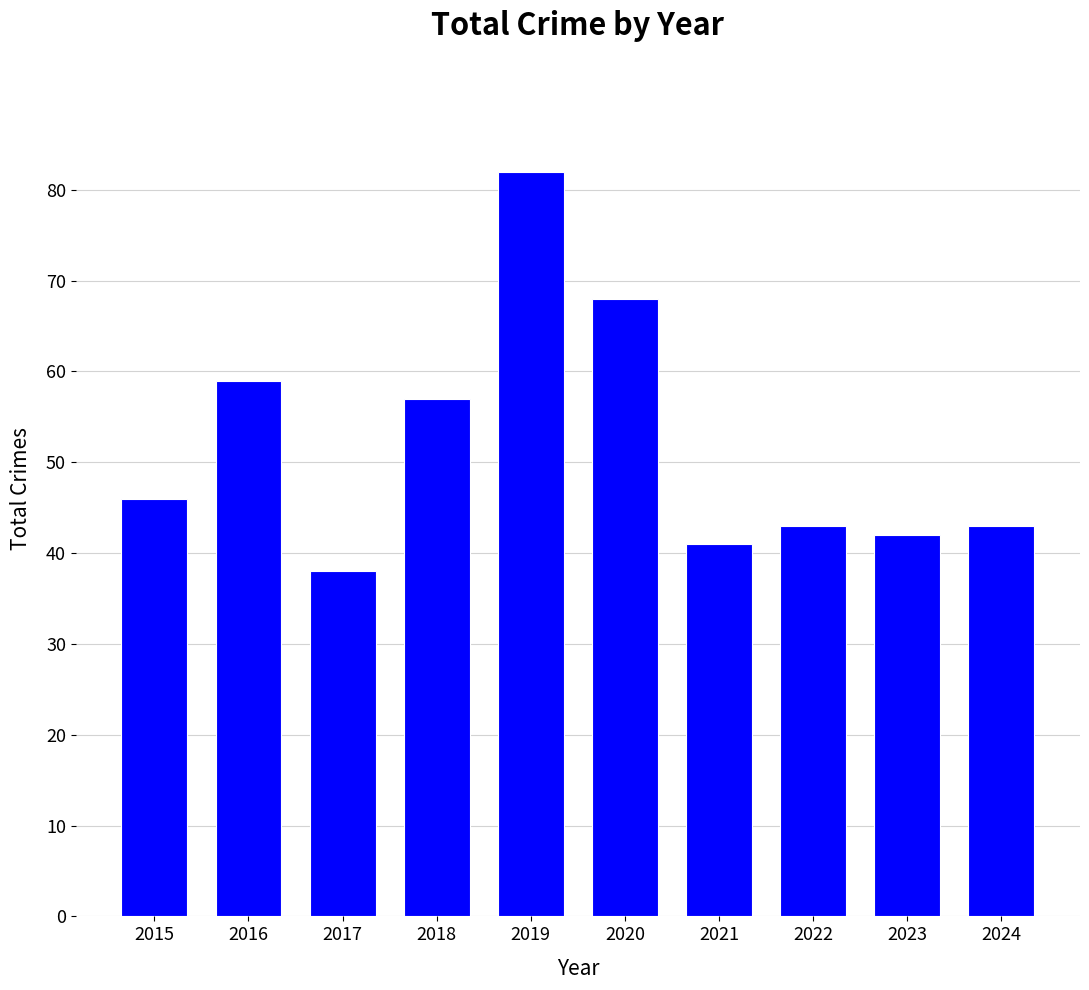

Read the value at 2017.

38